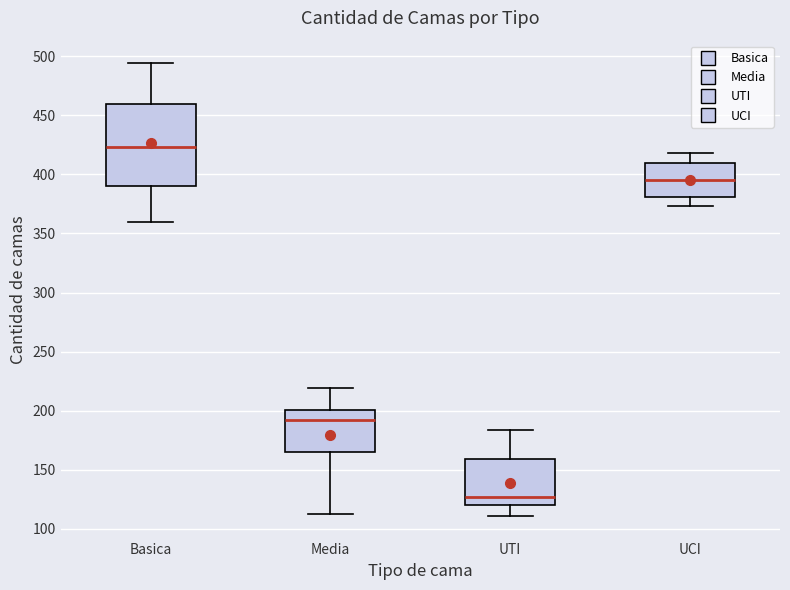

Which box's median line is the lowest?

UTI